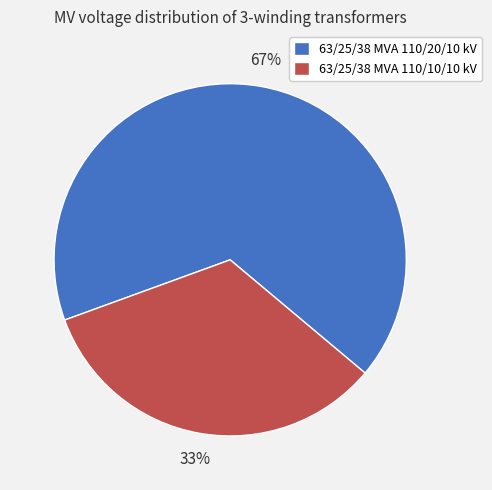

To the nearest percent, what is the combined percentage of 63/25/38 MVA 110/20/10 kV and 63/25/38 MVA 110/10/10 kV?

100%